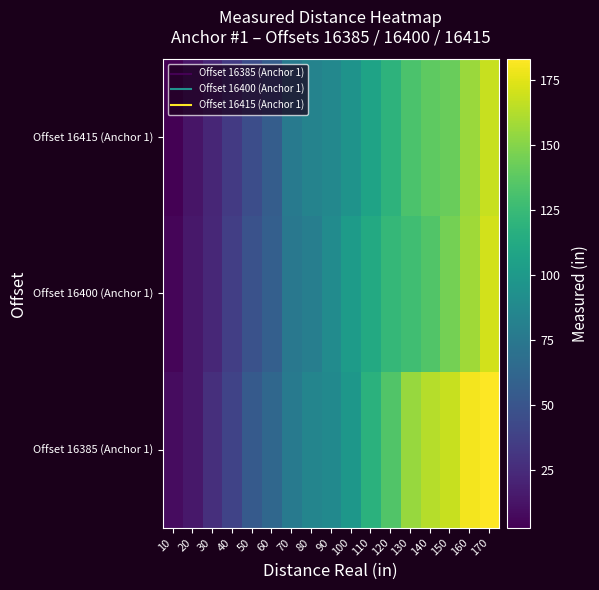

What is the maximum value shown in the chart?

183.0